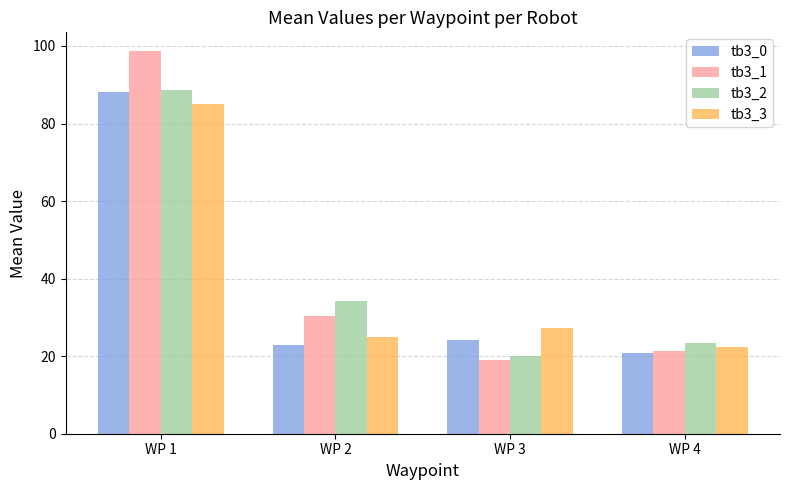

Where is tb3_2 nearest to the value 54?

WP 2